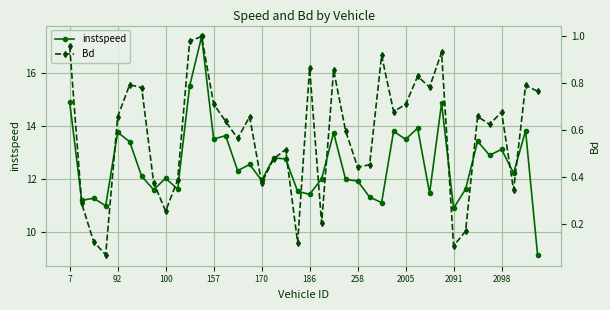

What is the value of the Bd point at the 18th from the left?

0.5